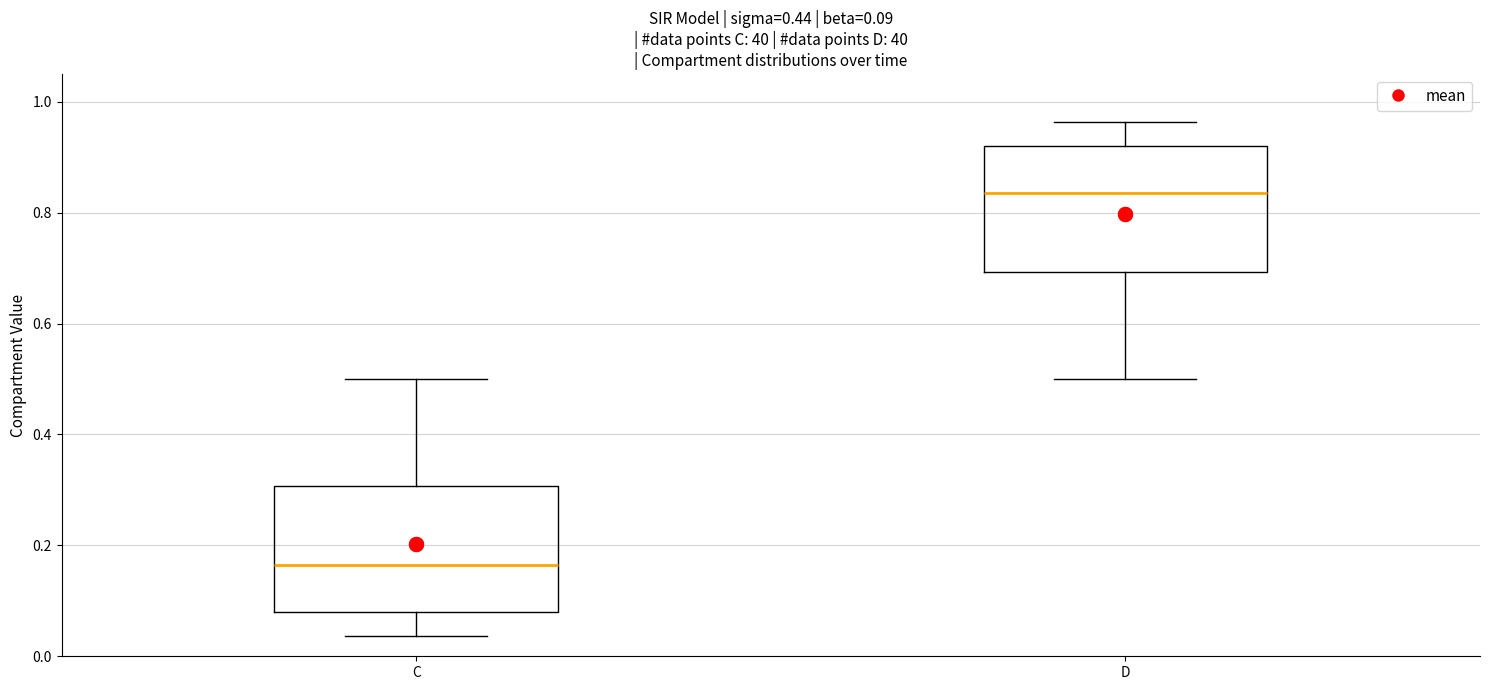

Which box's median line is the highest?

D